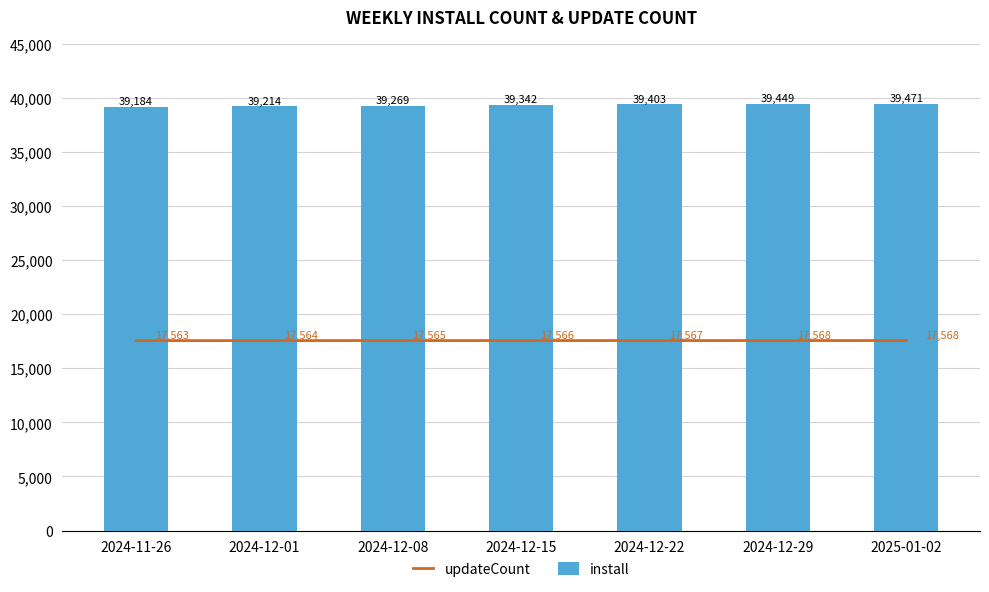

Which series changed the most between 2024-12-08 and 2024-12-29?

install